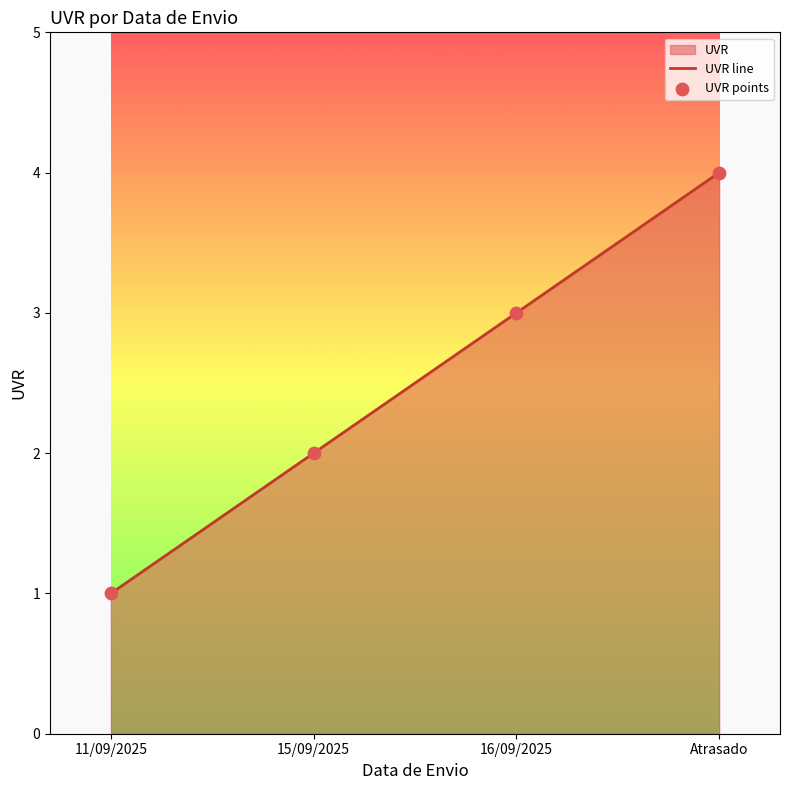

Is the value of UVR line at 16/09/2025 greater than the value of UVR points at Atrasado?

No